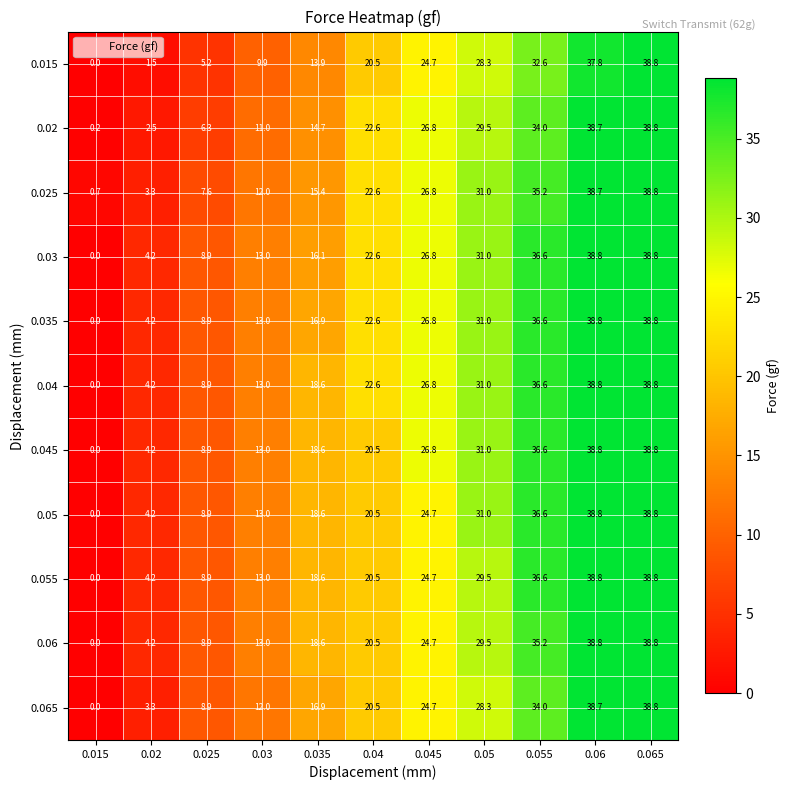

Is it true that 0.065 equals 13.2 at 0.04?

False